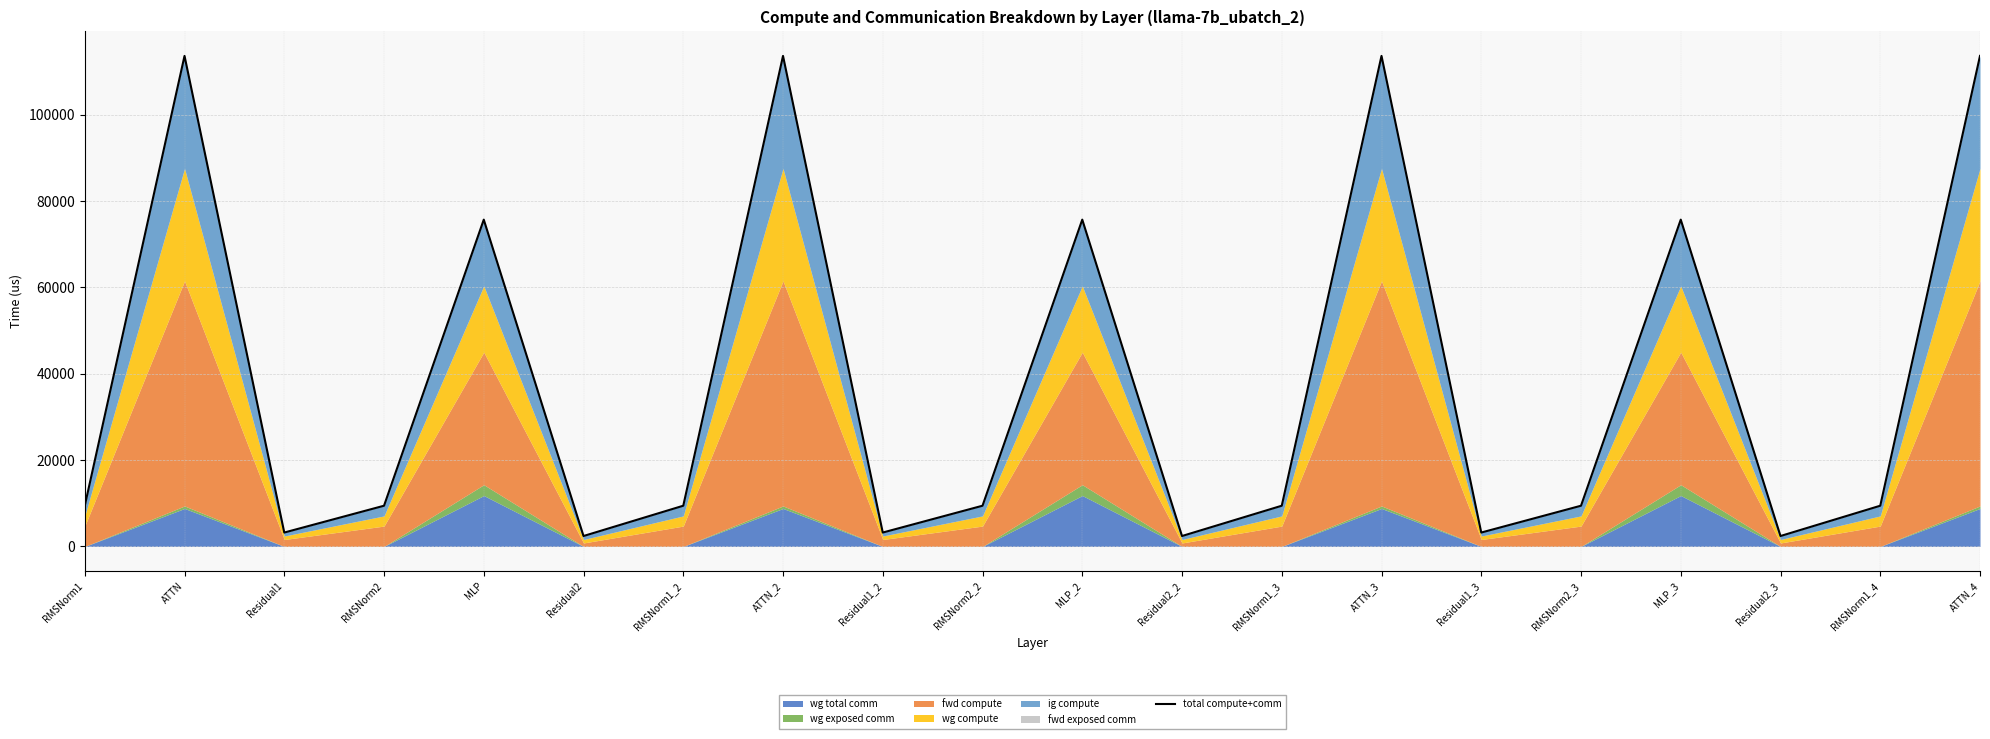

What is the value of the 14th point from the left?

113595.6